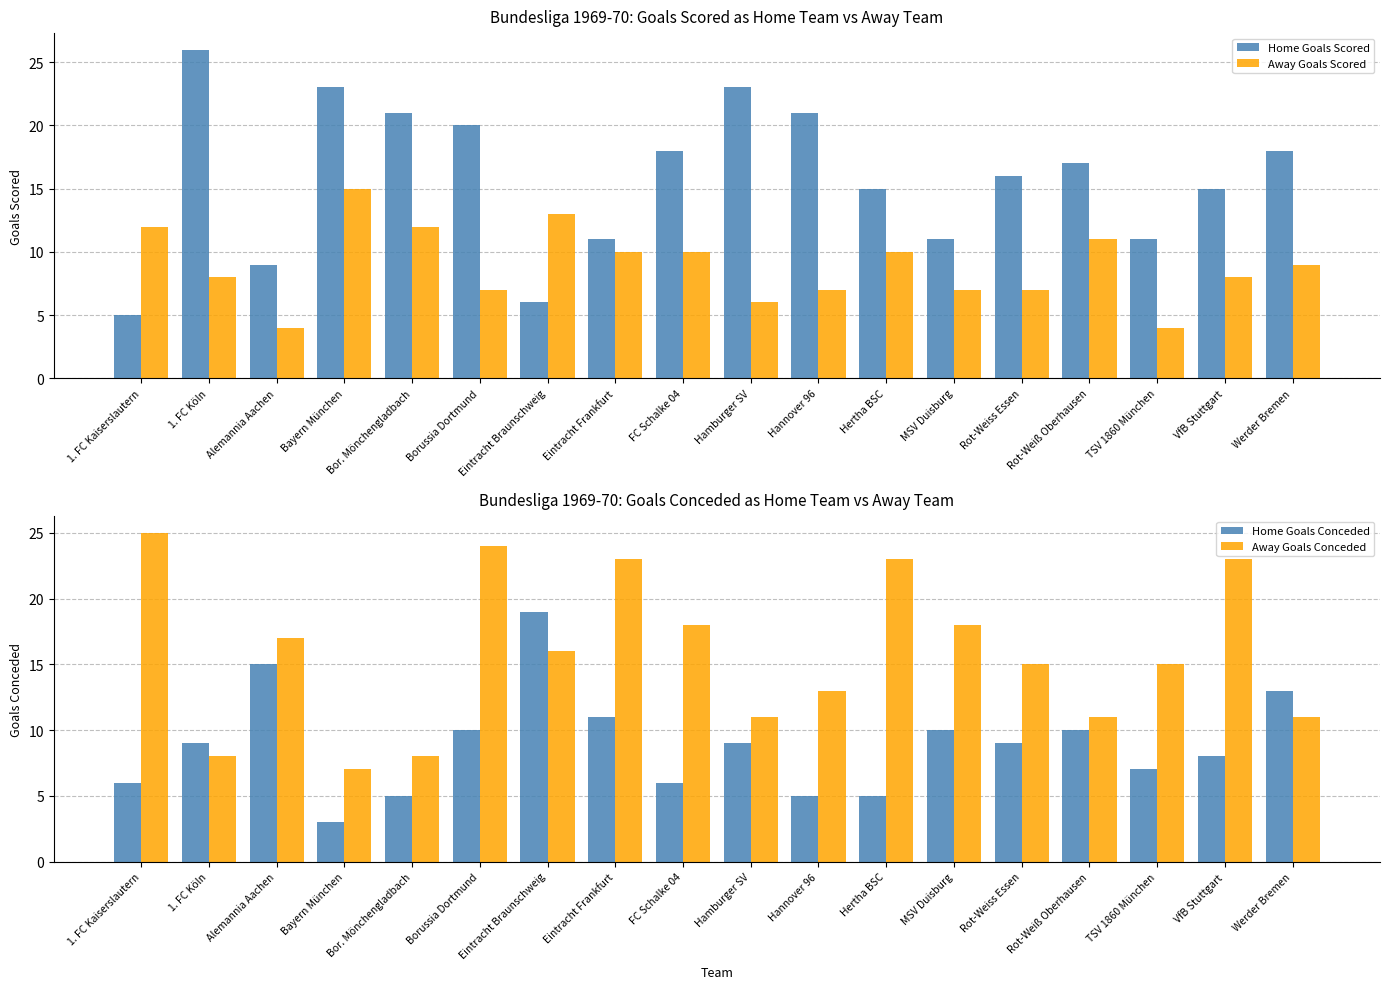

What is the approximate value of Away Goals Scored at Rot-Weiß Oberhausen, to the nearest 5?

10